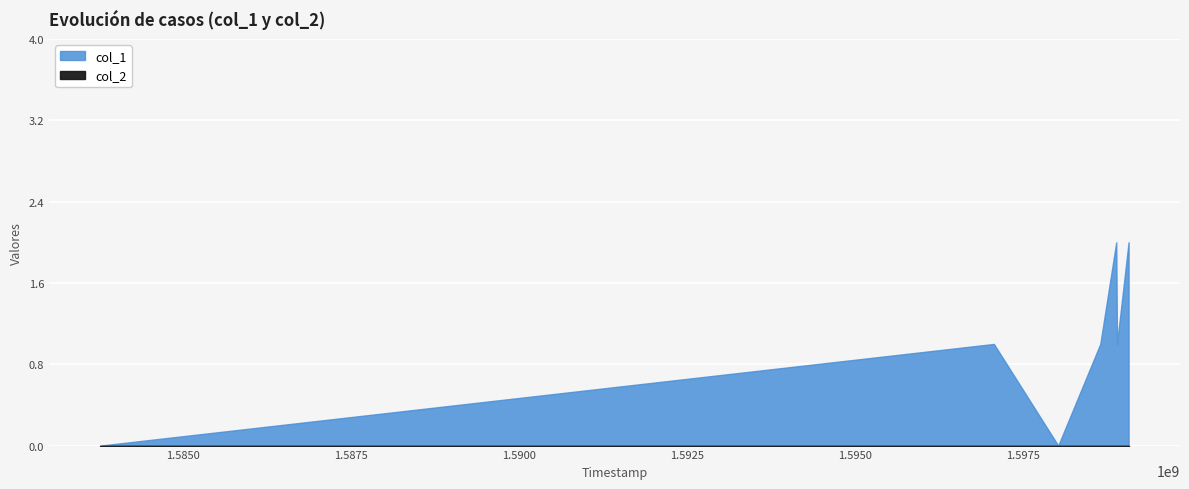

Is the value of col_2 at 1597072777 greater than the value of col_1 at 1598030477?

No